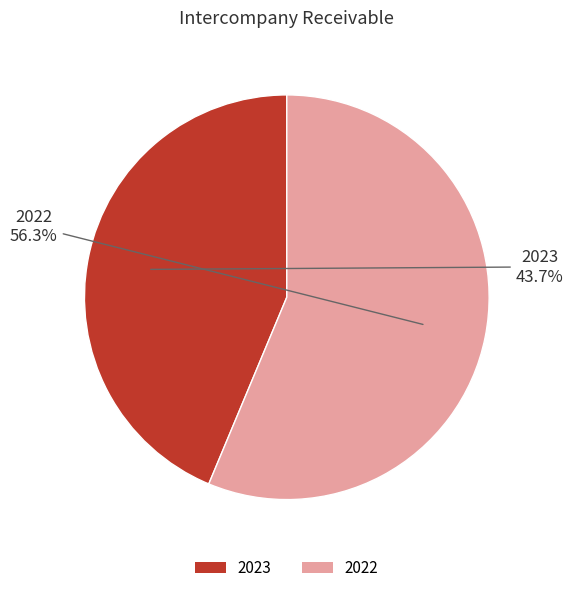

Which category has the biggest portion of the pie?

2022